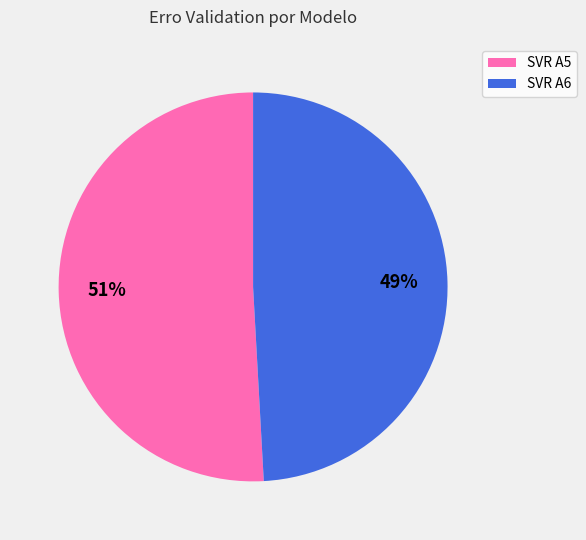

Is it true that SVR A5 is 51% of the pie?

True